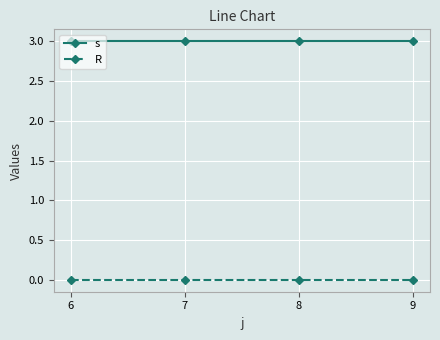

Reading left to right, what are all the values shown in this chart?

s: 3	3	3	3
R: 0	0	0	0